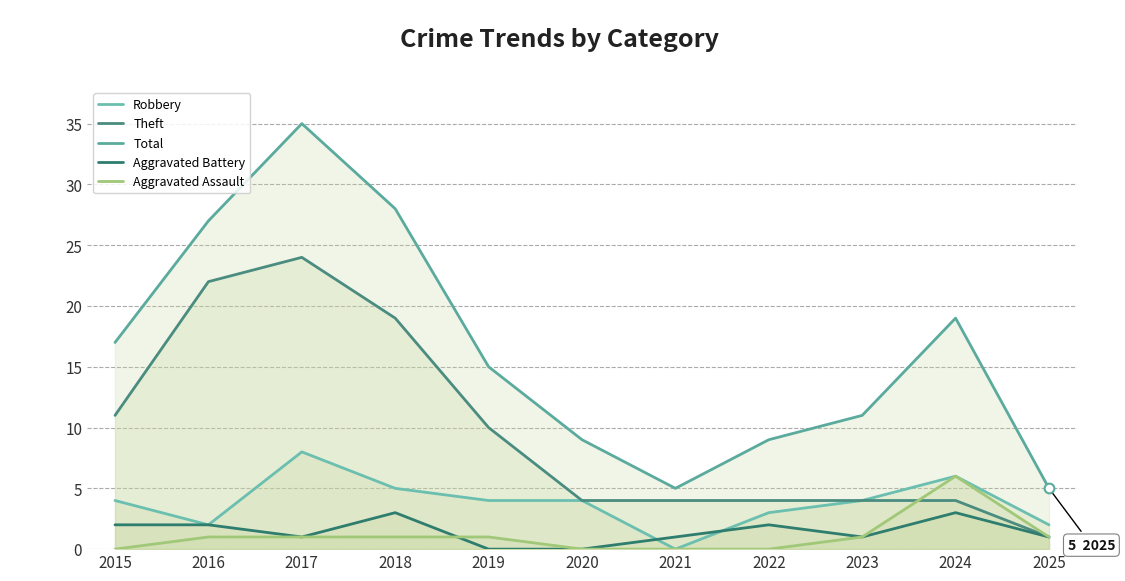

Does the chart have visible grid lines?

Yes